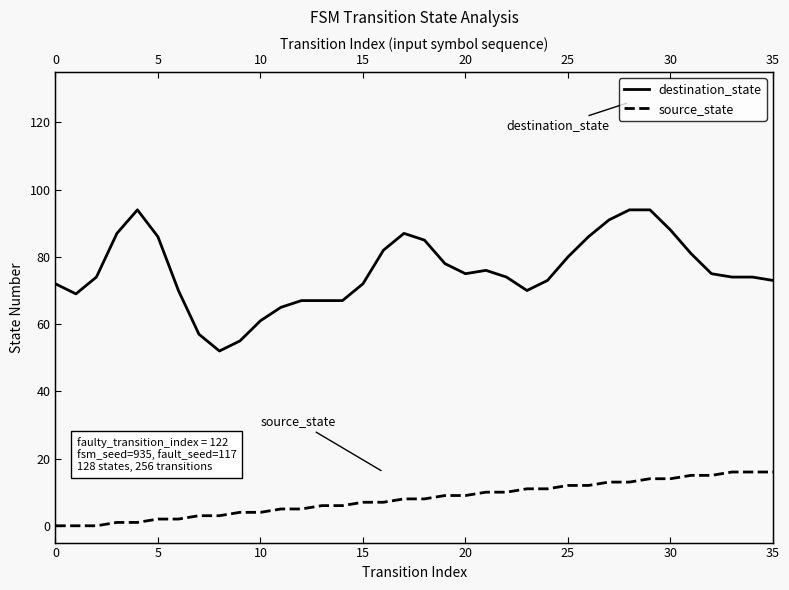

List the series in order of their peak value, highest first.

destination_state, source_state